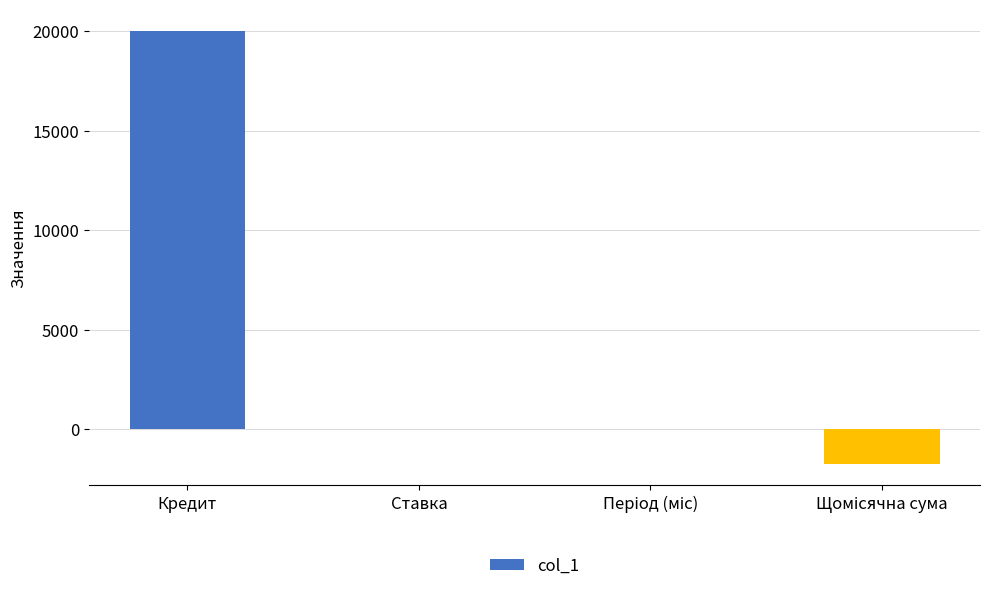

True or false: the data shows 20000.0 at Кредит.

True